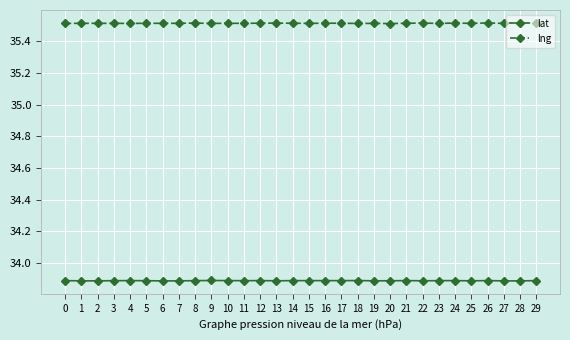

What is the minimum value shown in the chart?

33.9